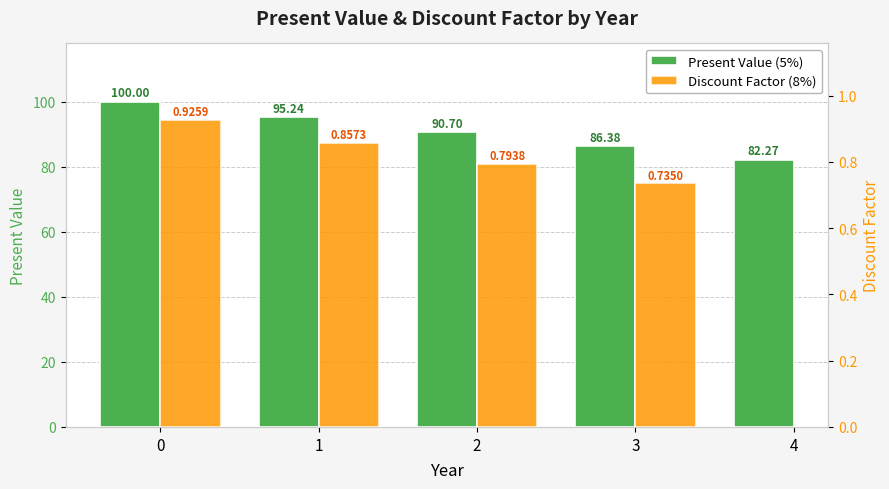

What are all the series names shown in the legend?

Present Value (5%), Discount Factor (8%)